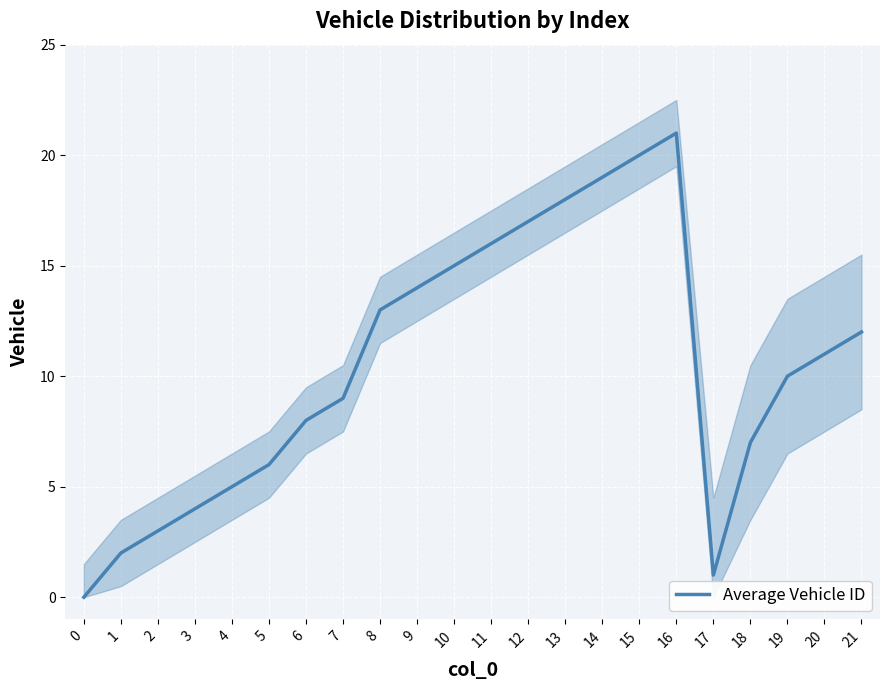

How many categories are shown in the chart?

22